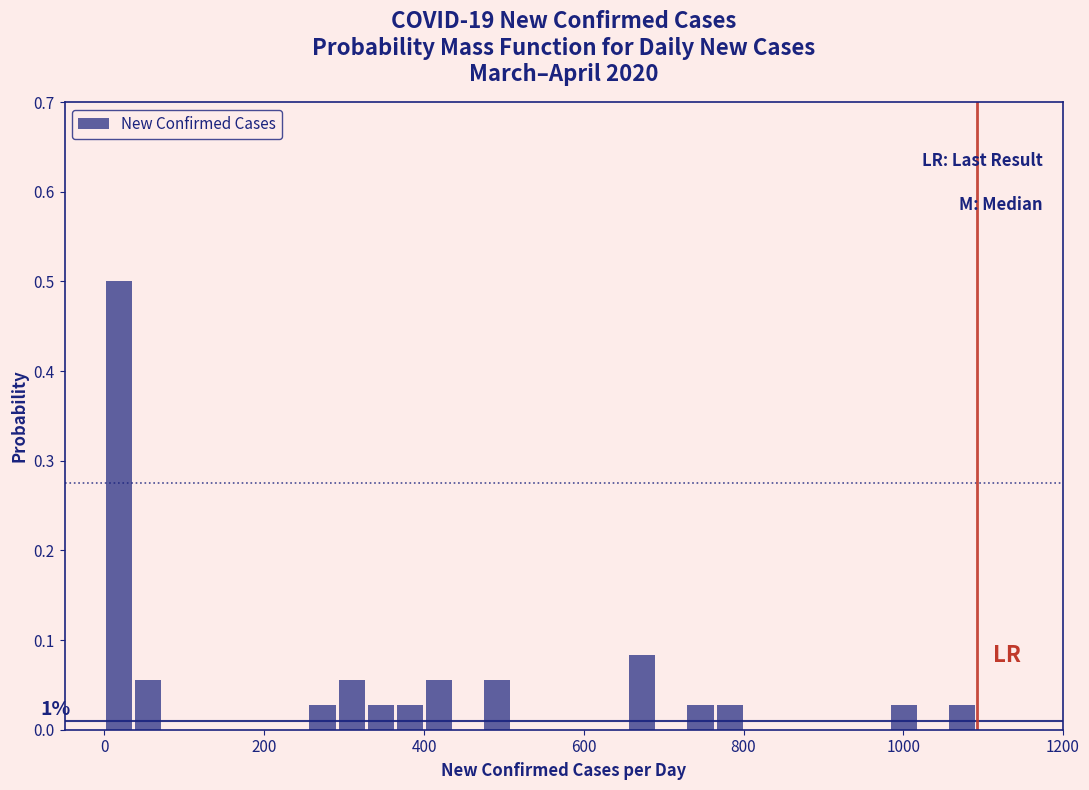

Read against the x-axis, roughly where is the centre of the tallest bar?

20